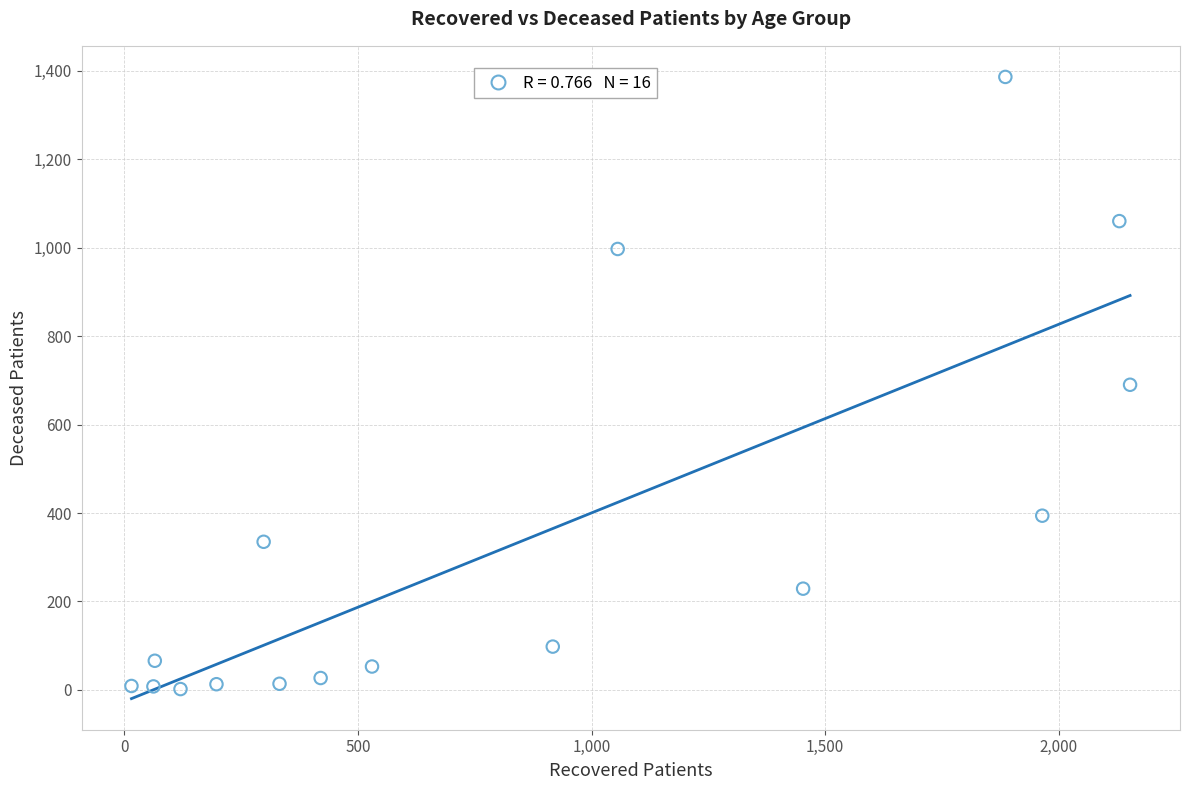

What is the range of Y values (max minus min)?

1384